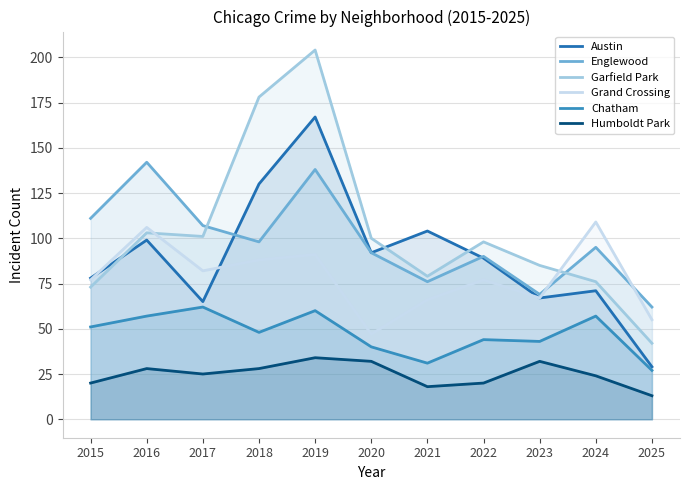

What is the difference between the highest and lowest values at 2020?

68